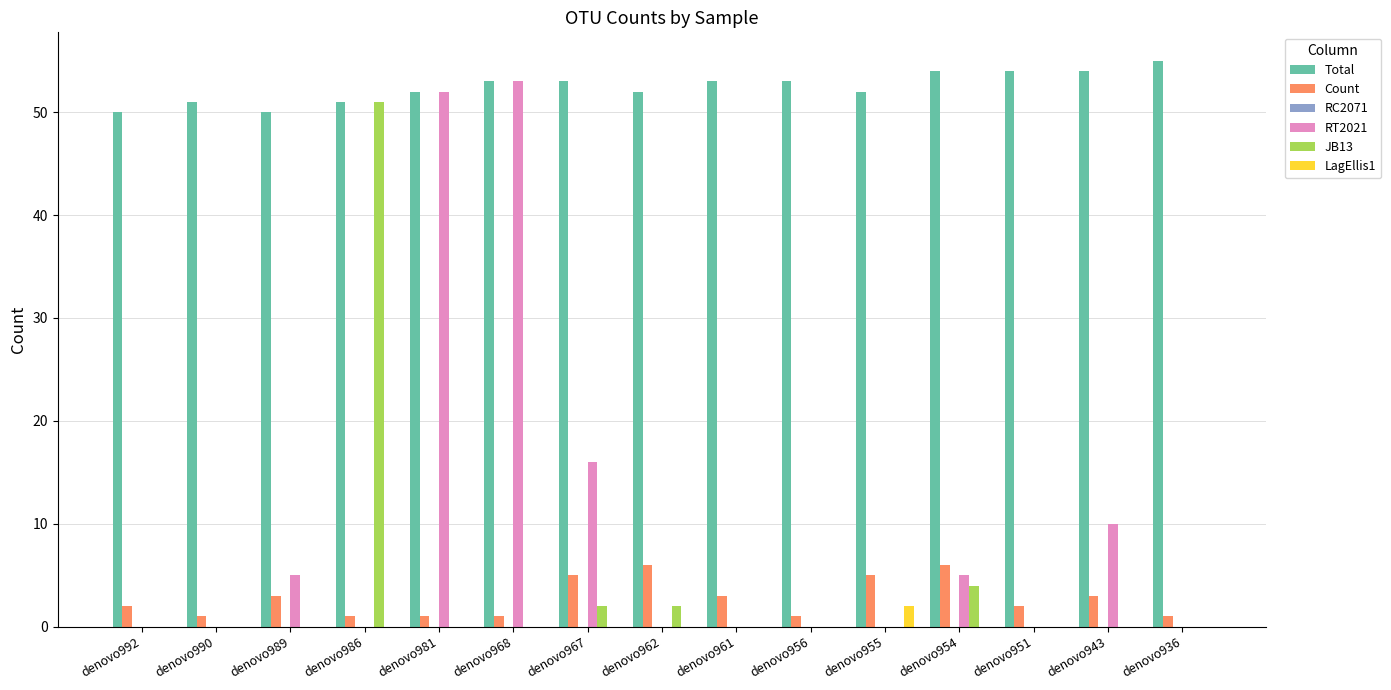

Which series has the largest total across all categories?

Total